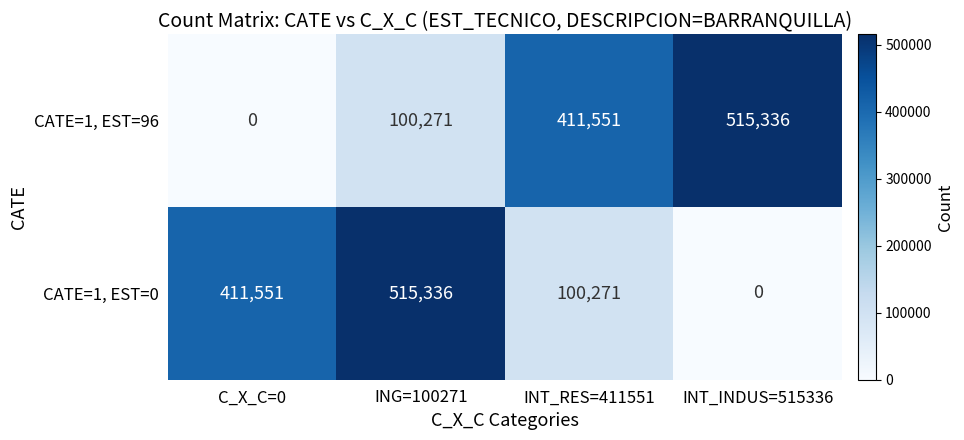

True or false: CATE=1, EST=0 has a value of 175828 at ING=100271.

False